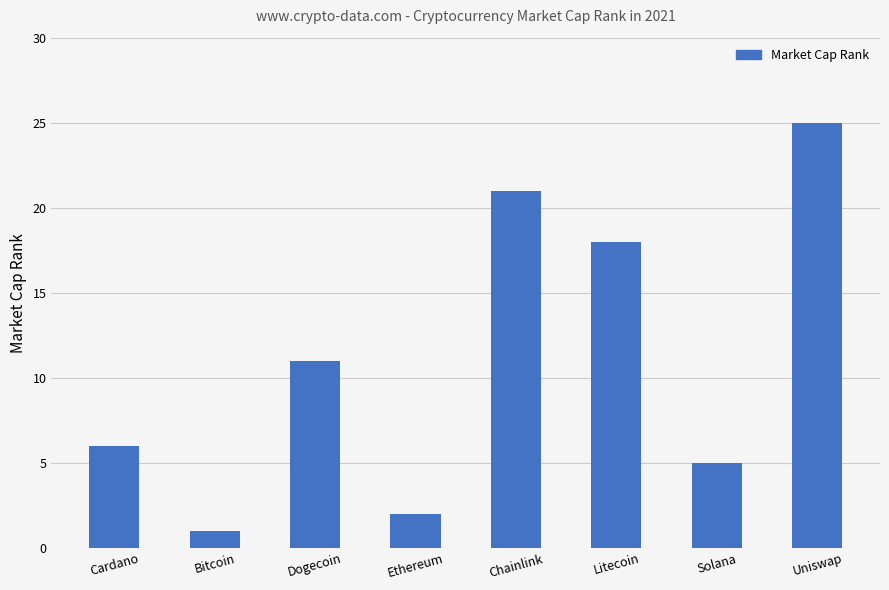

What position from the left is Litecoin?

6